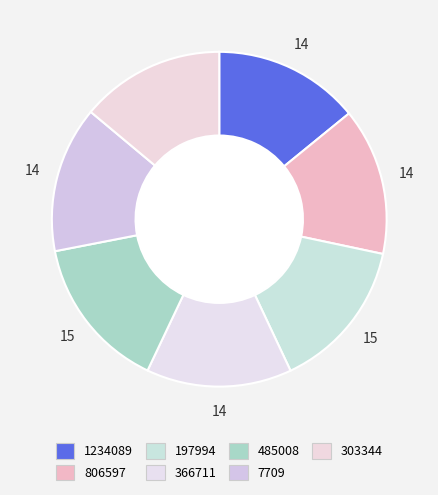

Which category has the biggest portion of the pie?

485008